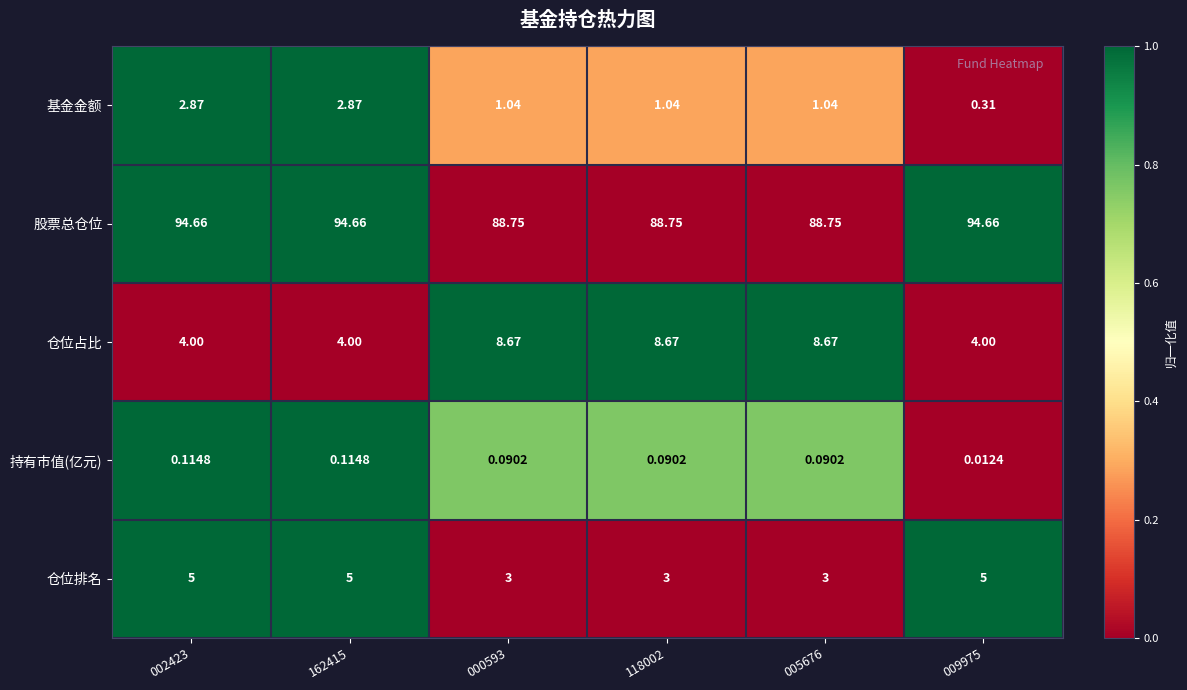

What is the total value across all series at 000593?

101.6